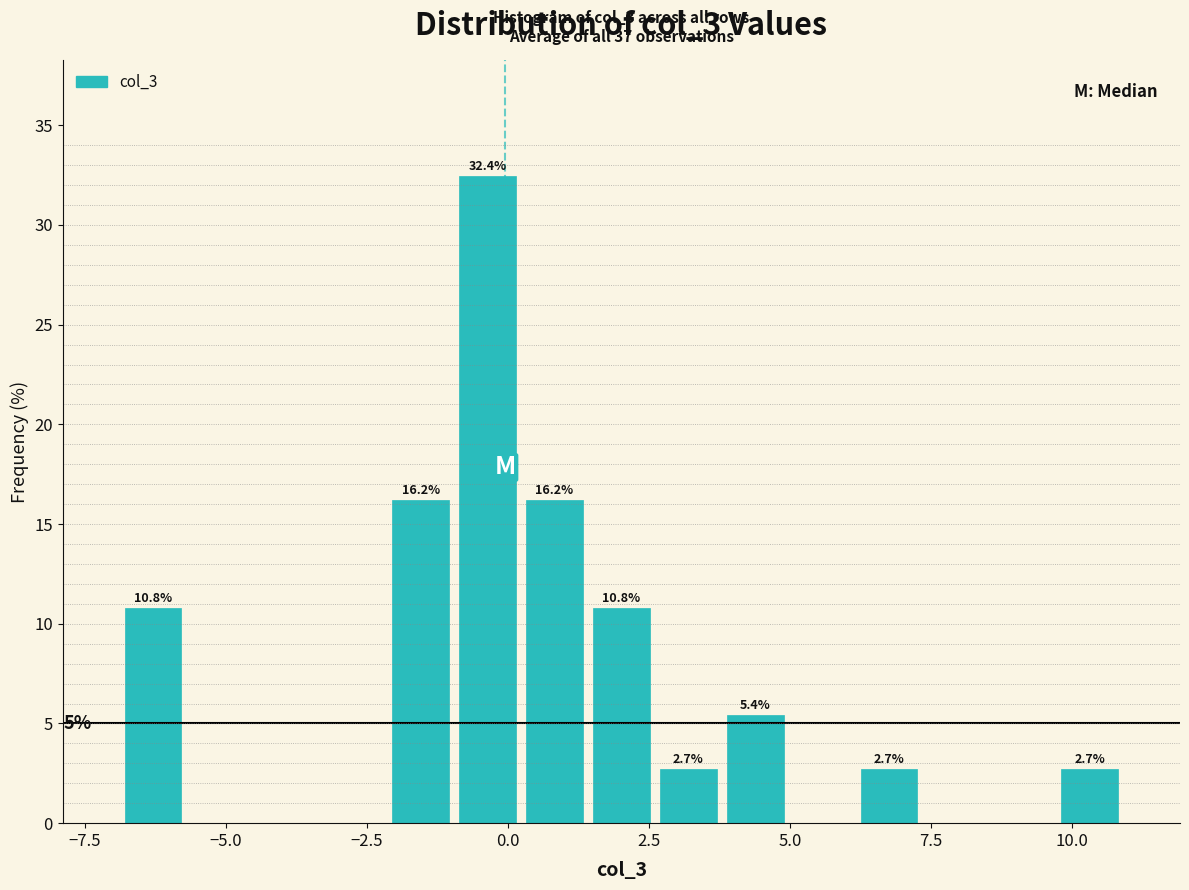

Read against the x-axis, roughly where is the centre of the tallest bar?

-0.5